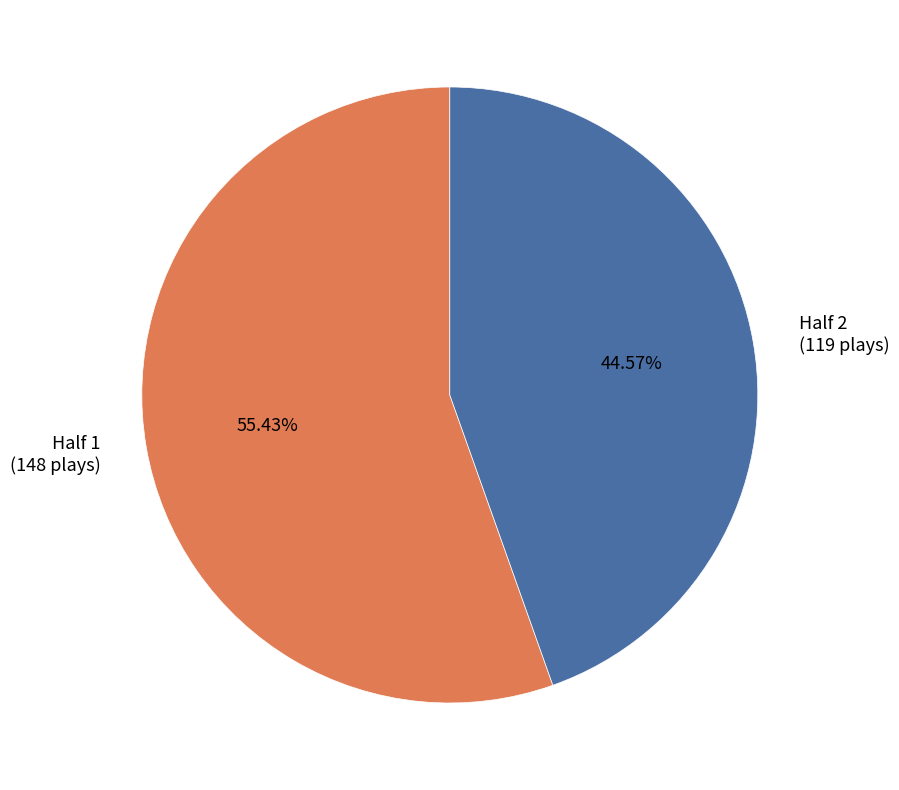

What portion of the pie excludes Half 2?

55.4%